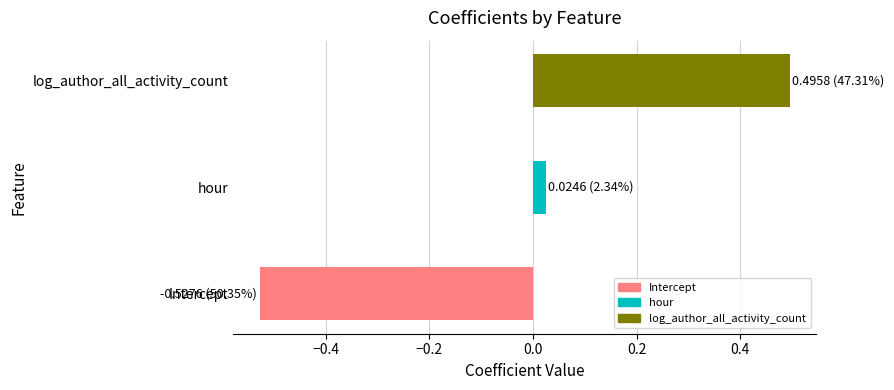

Rank the categories by value from highest to lowest.

log_author_all_activity_count, hour, Intercept